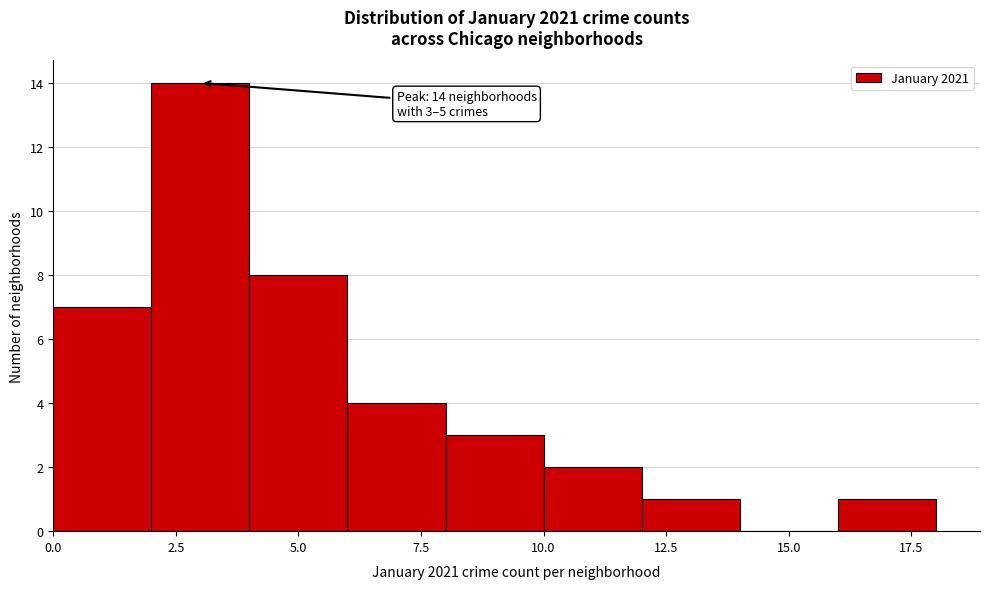

Over which range of the x-axis is the bar tallest?

2 to 4